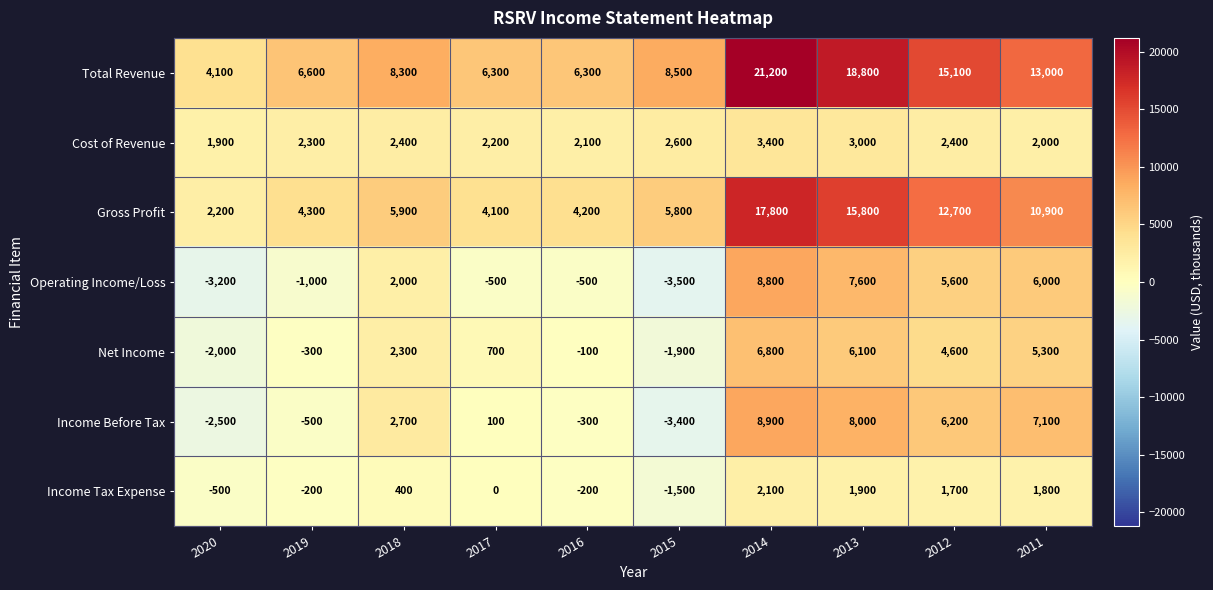

Which series has the largest range (max minus min)?

Total Revenue